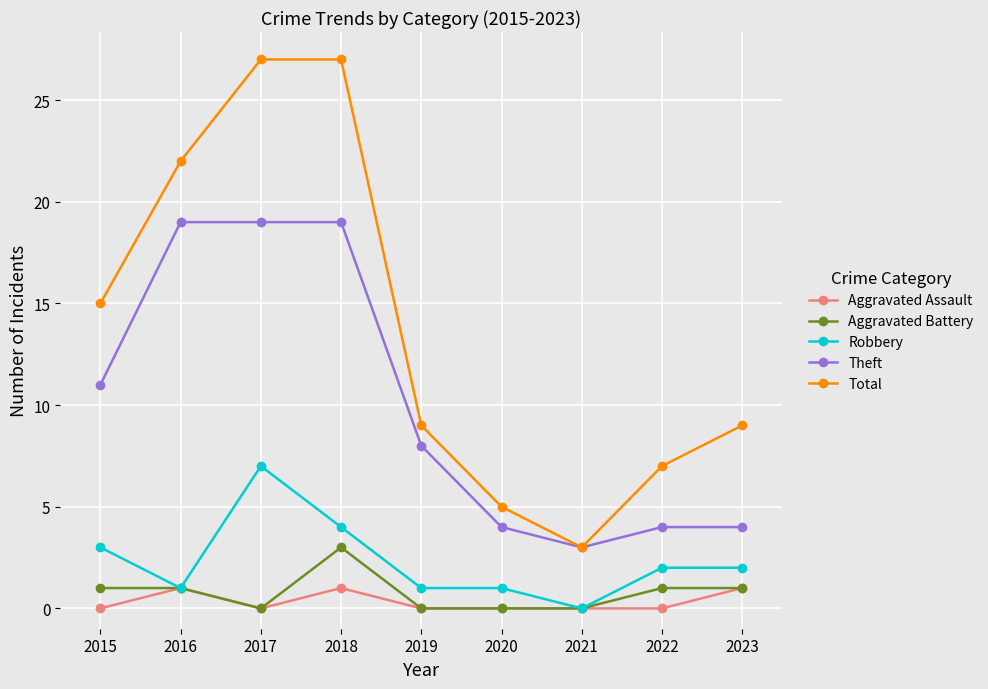

True or false: Theft and Aggravated Assault intersect in this chart.

False